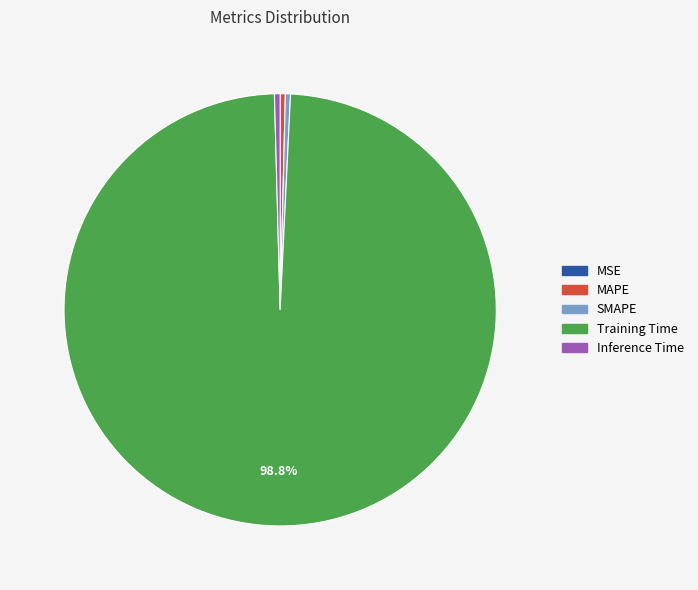

What is the majority slice?

Training Time